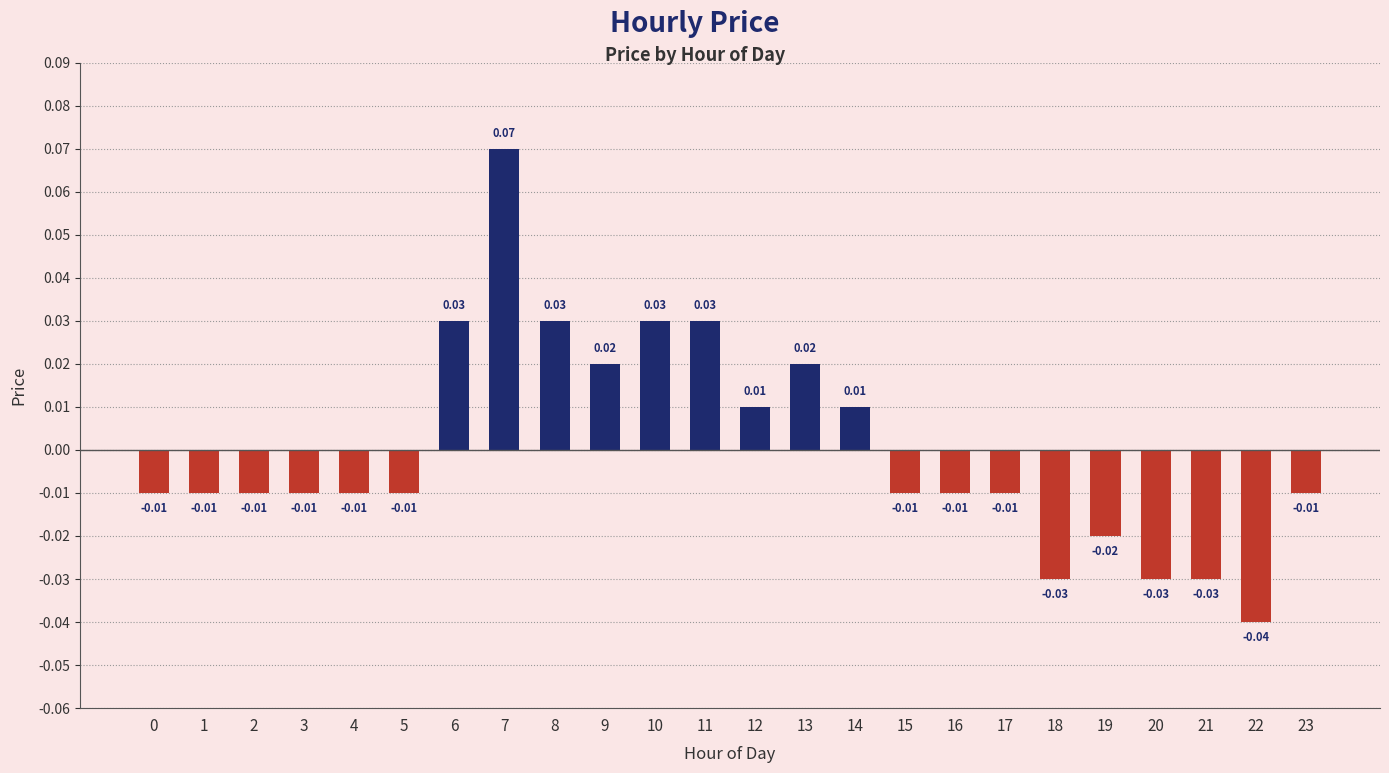

The value at 10 is 0.0. True or false?

True